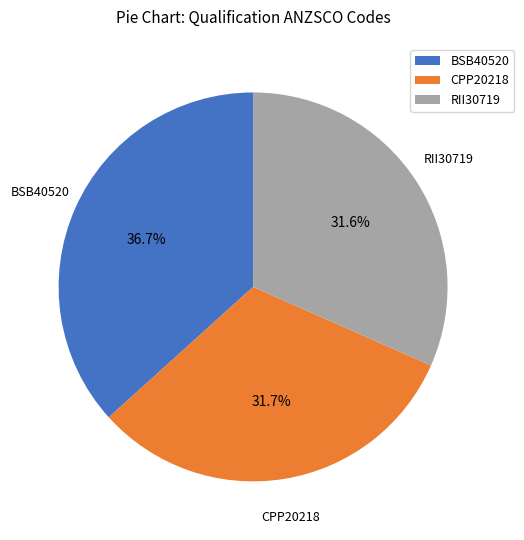

To the nearest percent, what percentage of the pie is BSB40520?

37%